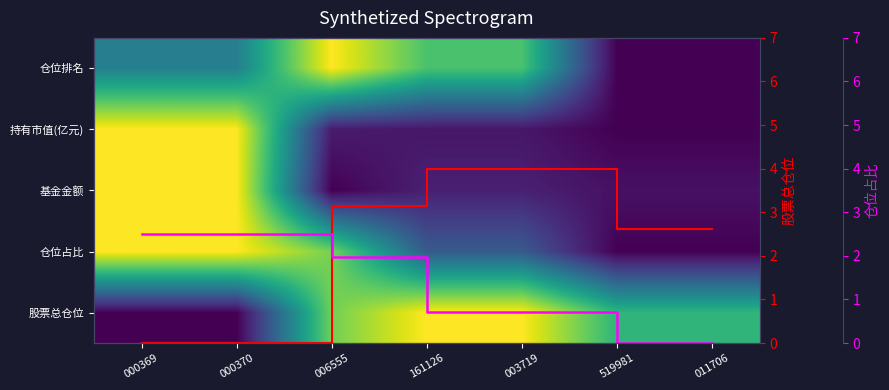

What is the difference between the highest and lowest values at 000369?

2.5